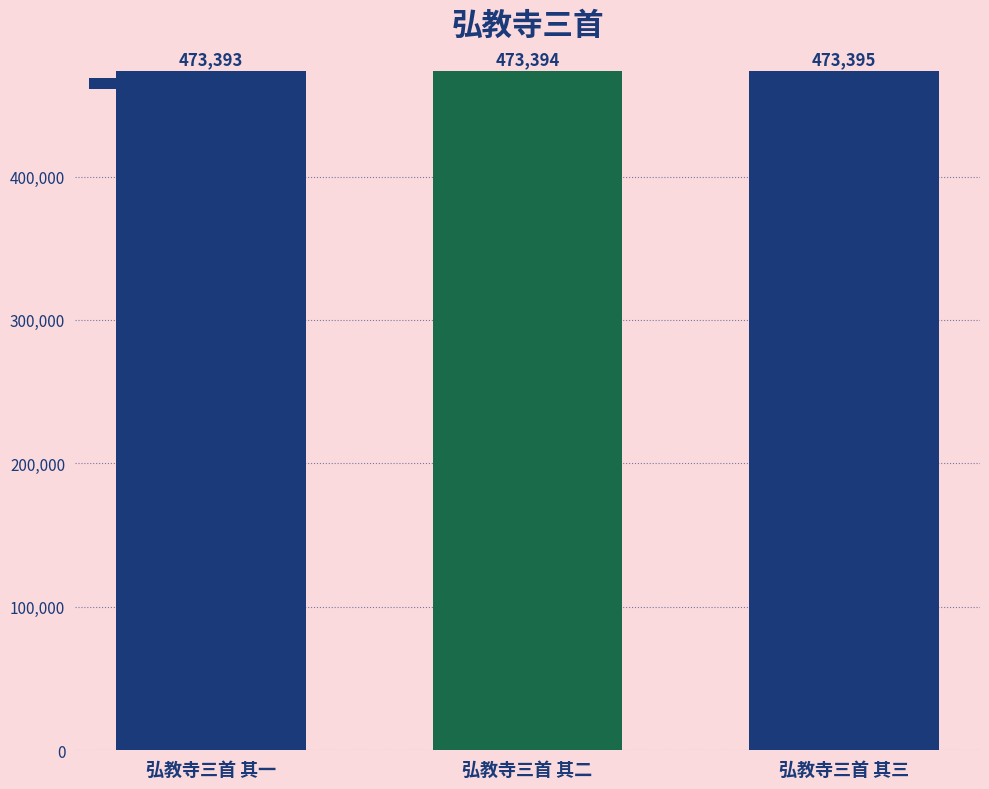

What is the smallest value displayed?

473393